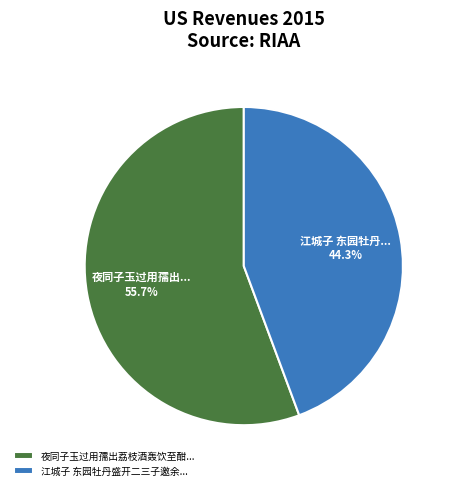

Is there any slice that represents more than half of the pie?

Yes